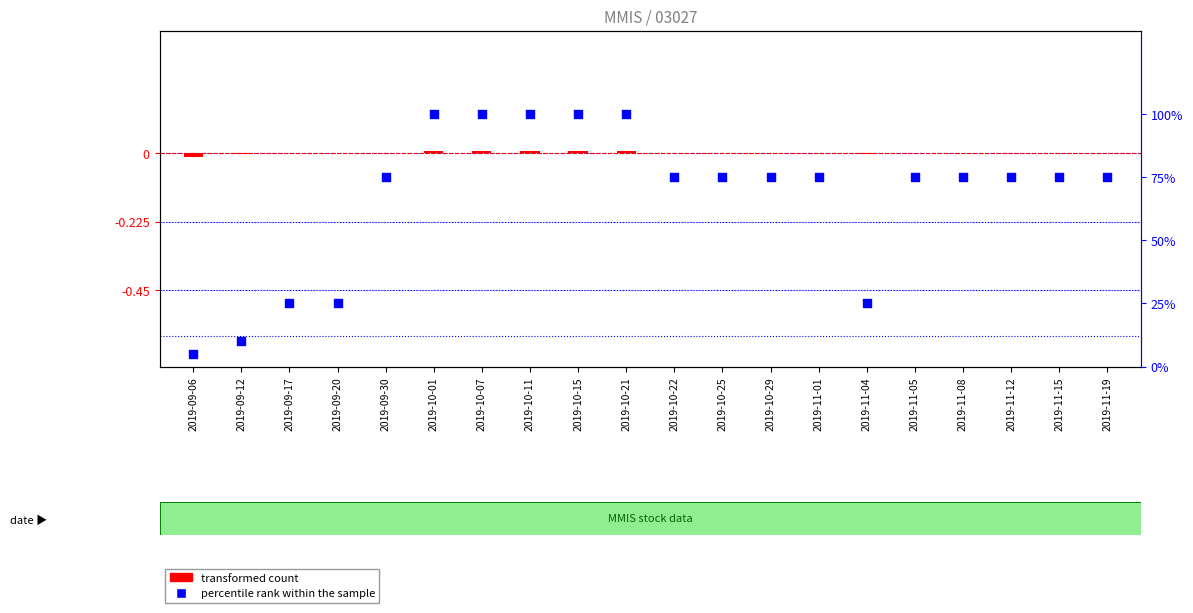

What is the total value across all series at 2019-09-20?

25.0